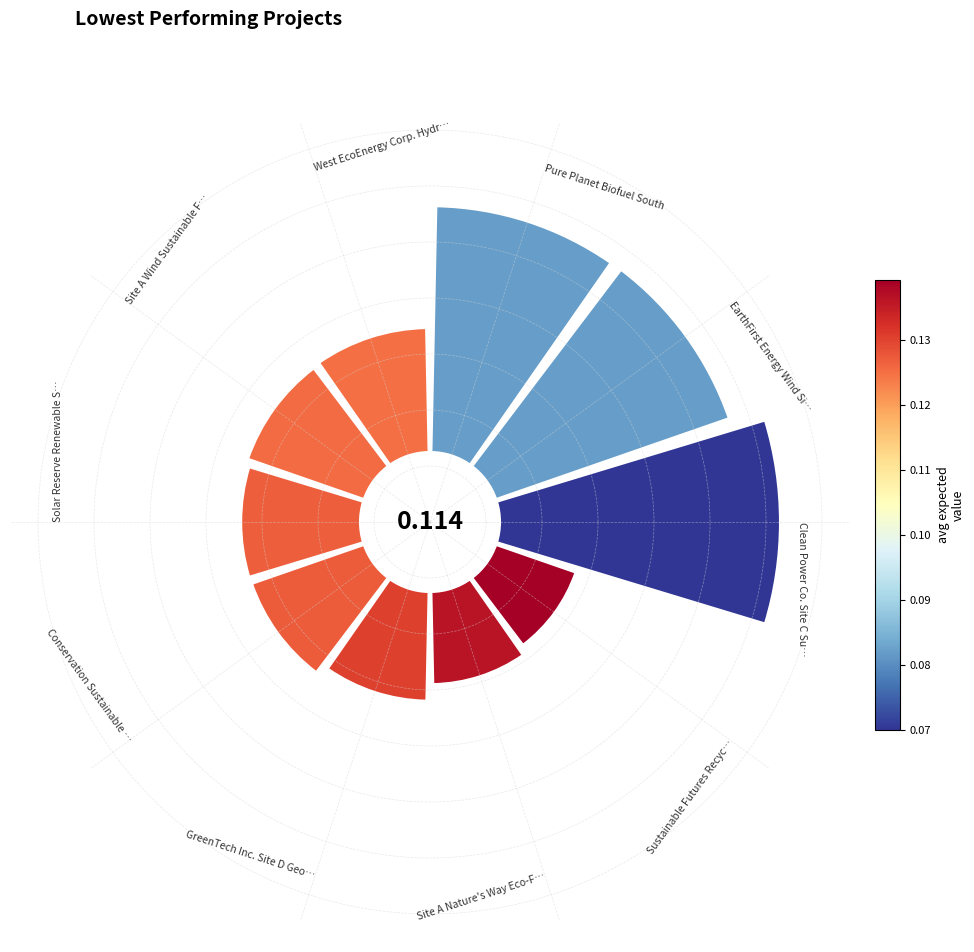

Does 6 represent more than half of the total?

No